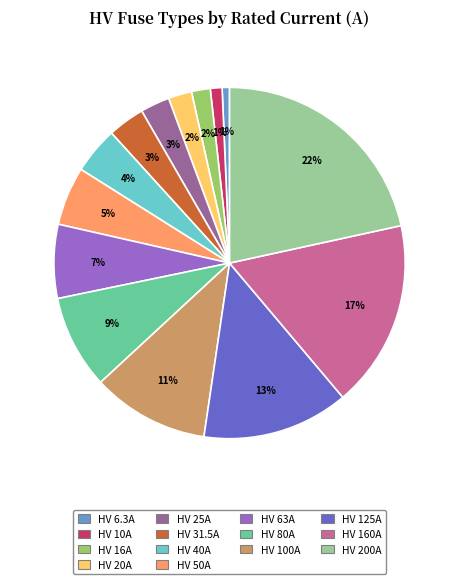

Combined, do HV 200A and HV 20A account for over 50%?

No